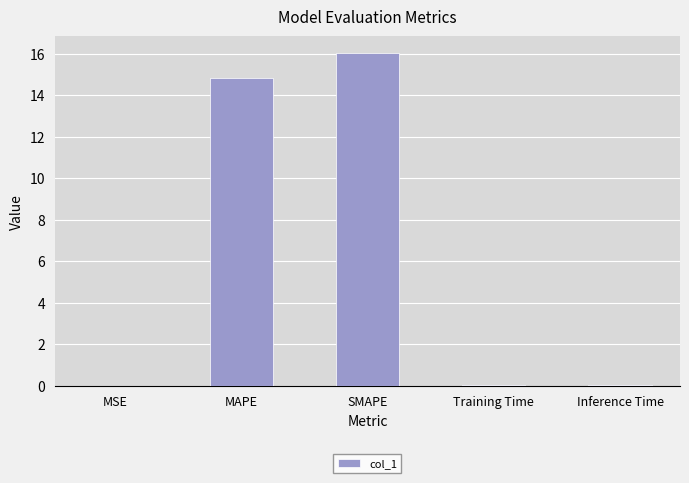

Is it true that the value at Training Time is 0.0?

True